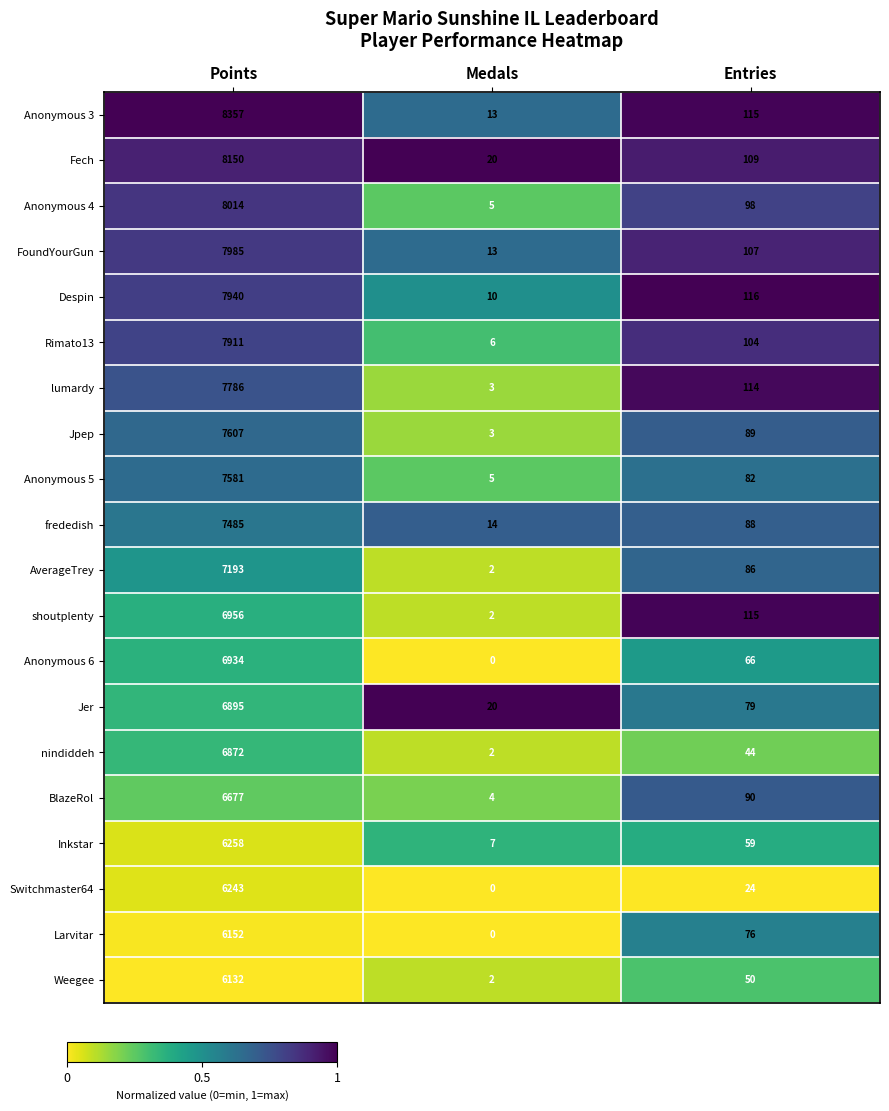

At which category is the sum across all series the highest?

Points